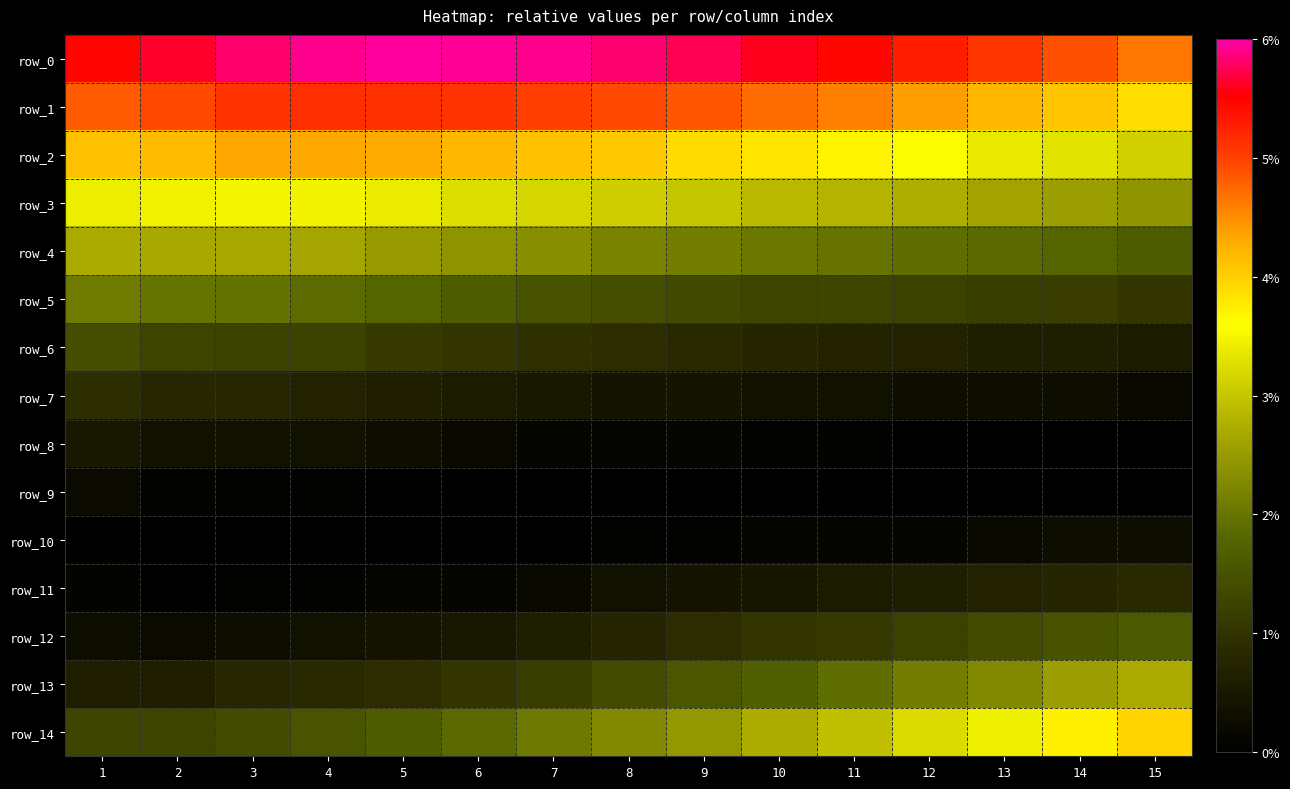

Reading left to right, what are all the values shown in this chart?

row_0: 1=0.1	2=0.1	3=0.1	4=0.1	5=0.1	6=0.1	7=0.1	8=0.1	9=0.1	10=0.1	11=0.1	12=0.1	13=0.1	14=0.0	15=0.0
row_1: 1=0.0	2=0.0	3=0.1	4=0.1	5=0.1	6=0.1	7=0.1	8=0.0	9=0.0	10=0.0	11=0.0	12=0.0	13=0.0	14=0.0	15=0.0
row_2: 1=0.0	2=0.0	3=0.0	4=0.0	5=0.0	6=0.0	7=0.0	8=0.0	9=0.0	10=0.0	11=0.0	12=0.0	13=0.0	14=0.0	15=0.0
row_3: 1=0.0	2=0.0	3=0.0	4=0.0	5=0.0	6=0.0	7=0.0	8=0.0	9=0.0	10=0.0	11=0.0	12=0.0	13=0.0	14=0.0	15=0.0
row_4: 1=0.0	2=0.0	3=0.0	4=0.0	5=0.0	6=0.0	7=0.0	8=0.0	9=0.0	10=0.0	11=0.0	12=0.0	13=0.0	14=0.0	15=0.0
row_5: 1=0.0	2=0.0	3=0.0	4=0.0	5=0.0	6=0.0	7=0.0	8=0.0	9=0.0	10=0.0	11=0.0	12=0.0	13=0.0	14=0.0	15=0.0
row_6: 1=0.0	2=0.0	3=0.0	4=0.0	5=0.0	6=0.0	7=0.0	8=0.0	9=0.0	10=0.0	11=0.0	12=0.0	13=0.0	14=0.0	15=0.0
row_7: 1=0.0	2=0.0	3=0.0	4=0.0	5=0.0	6=0.0	7=0.0	8=0.0	9=0.0	10=0.0	11=0.0	12=0.0	13=0.0	14=0.0	15=0.0
row_8: 1=0.0	2=0.0	3=0.0	4=0.0	5=0.0	6=0.0	7=0.0	8=0.0	9=0.0	10=0.0	11=0.0	12=0.0	13=0.0	14=0.0	15=0.0
row_9: 1=0.0	2=0.0	3=0.0	4=0.0	5=0.0	6=0.0	7=0.0	8=0.0	9=0.0	10=0.0	11=0.0	12=0.0	13=0.0	14=0.0	15=0.0
row_10: 1=0.0	2=0.0	3=0.0	4=0.0	5=0.0	6=0.0	7=0.0	8=0.0	9=0.0	10=0.0	11=0.0	12=0.0	13=0.0	14=0.0	15=0.0
row_11: 1=0.0	2=0.0	3=0.0	4=0.0	5=0.0	6=0.0	7=0.0	8=0.0	9=0.0	10=0.0	11=0.0	12=0.0	13=0.0	14=0.0	15=0.0
row_12: 1=0.0	2=0.0	3=0.0	4=0.0	5=0.0	6=0.0	7=0.0	8=0.0	9=0.0	10=0.0	11=0.0	12=0.0	13=0.0	14=0.0	15=0.0
row_13: 1=0.0	2=0.0	3=0.0	4=0.0	5=0.0	6=0.0	7=0.0	8=0.0	9=0.0	10=0.0	11=0.0	12=0.0	13=0.0	14=0.0	15=0.0
row_14: 1=0.0	2=0.0	3=0.0	4=0.0	5=0.0	6=0.0	7=0.0	8=0.0	9=0.0	10=0.0	11=0.0	12=0.0	13=0.0	14=0.0	15=0.0